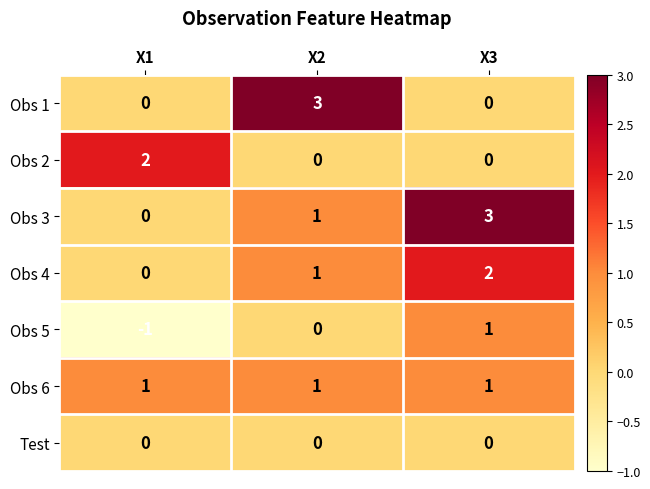

List the labels in order of Obs 4 value, largest first.

X3, X2, X1